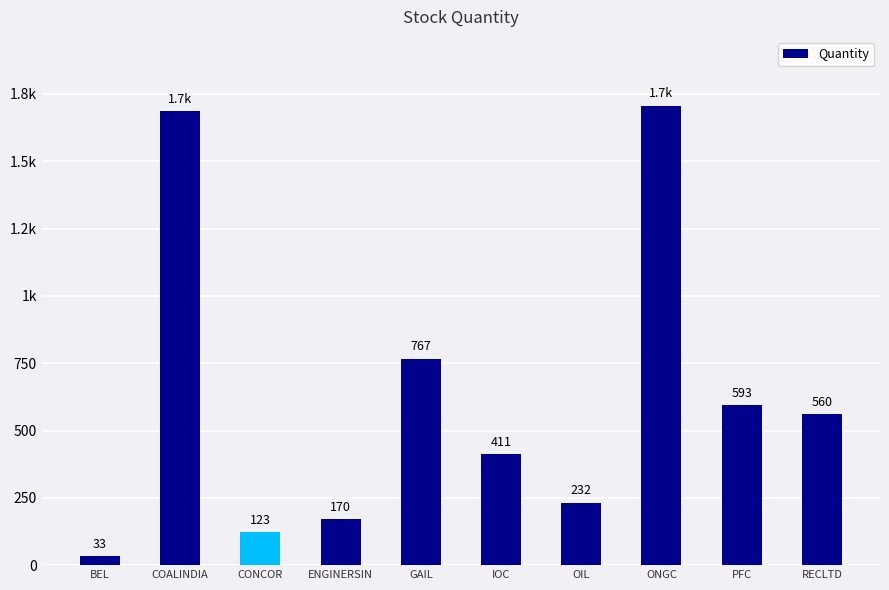

Which has a higher value, IOC or COALINDIA?

COALINDIA